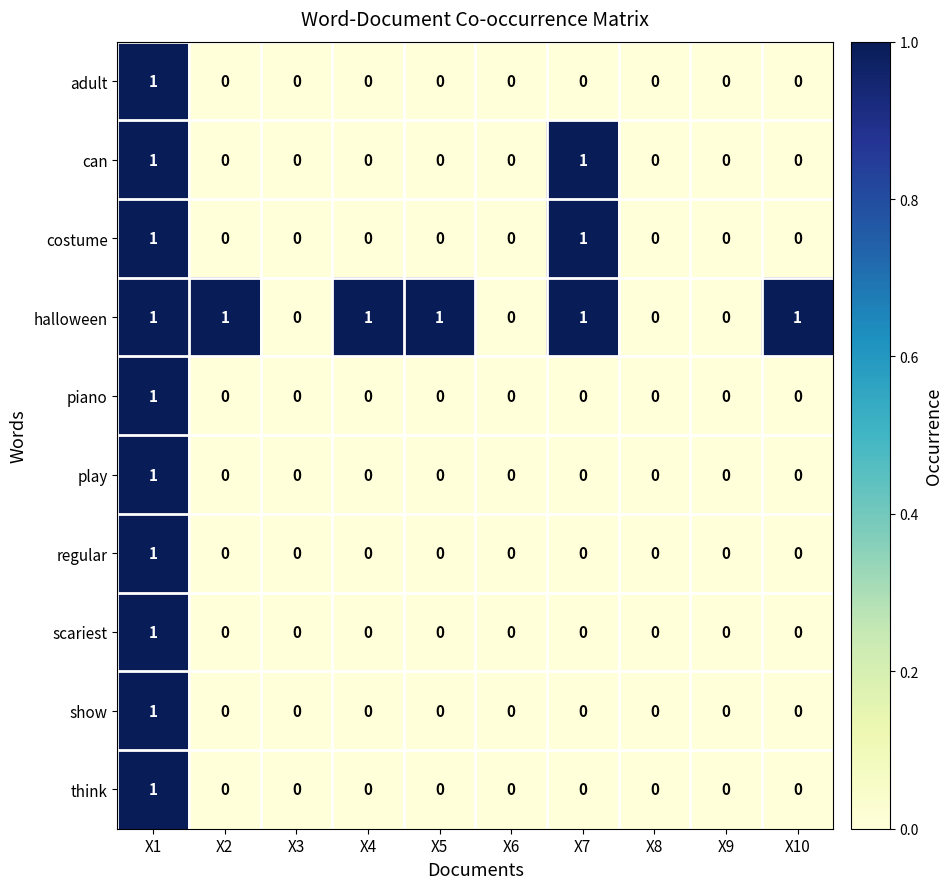

True or false: regular has a value of 0 at X6.

True